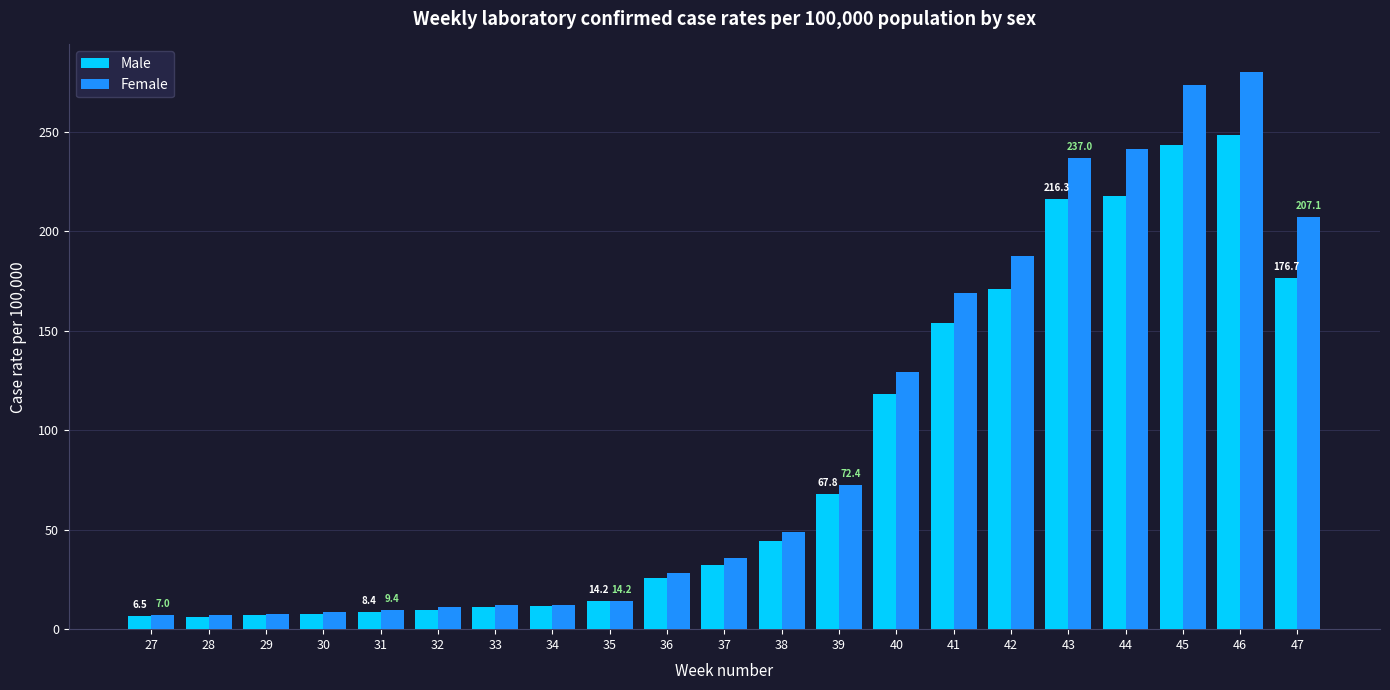

List the series in order of their peak value, highest first.

Female, Male